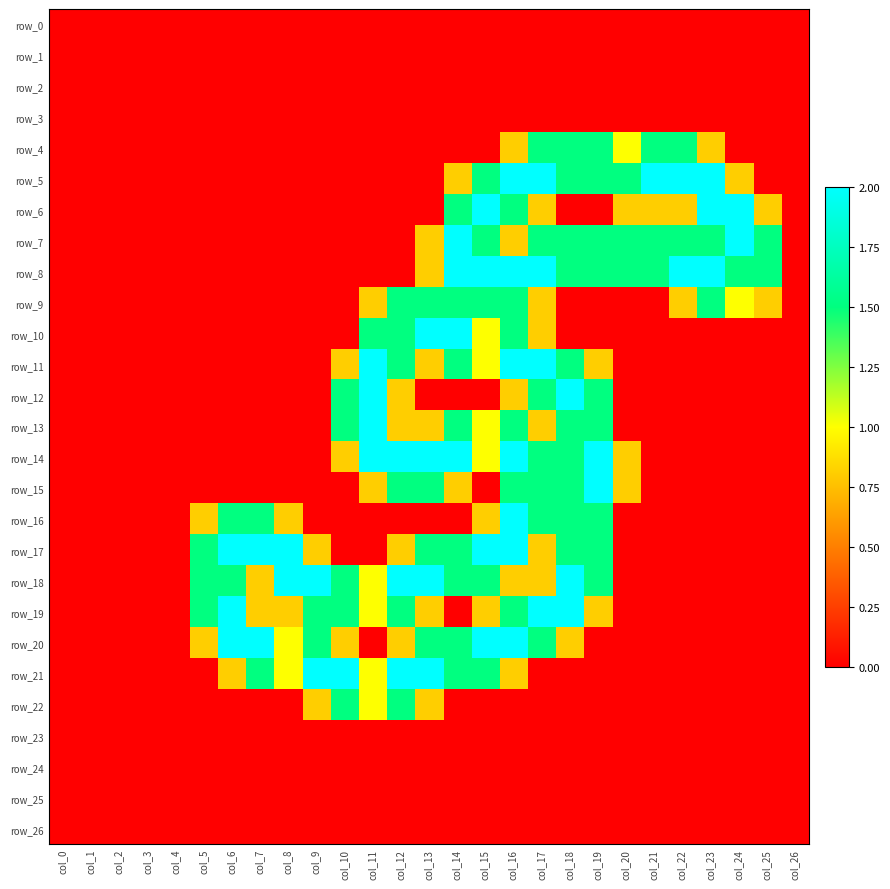

List the series in order of their peak value, highest first.

row_5, row_6, row_7, row_8, row_10, row_11, row_12, row_13, row_14, row_15, row_16, row_17, row_18, row_19, row_20, row_21, row_4, row_9, row_22, row_0, row_1, row_2, row_3, row_23, row_24, row_25, row_26